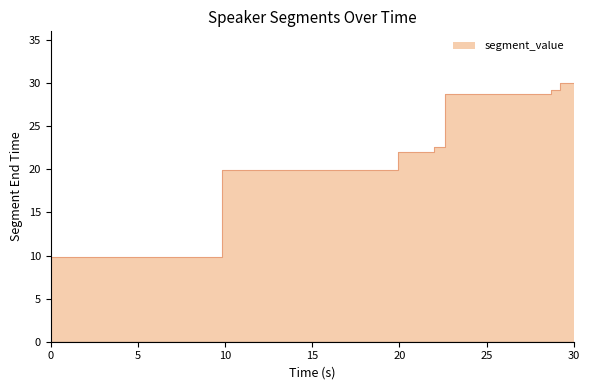

What position from the right is 19.93?

5